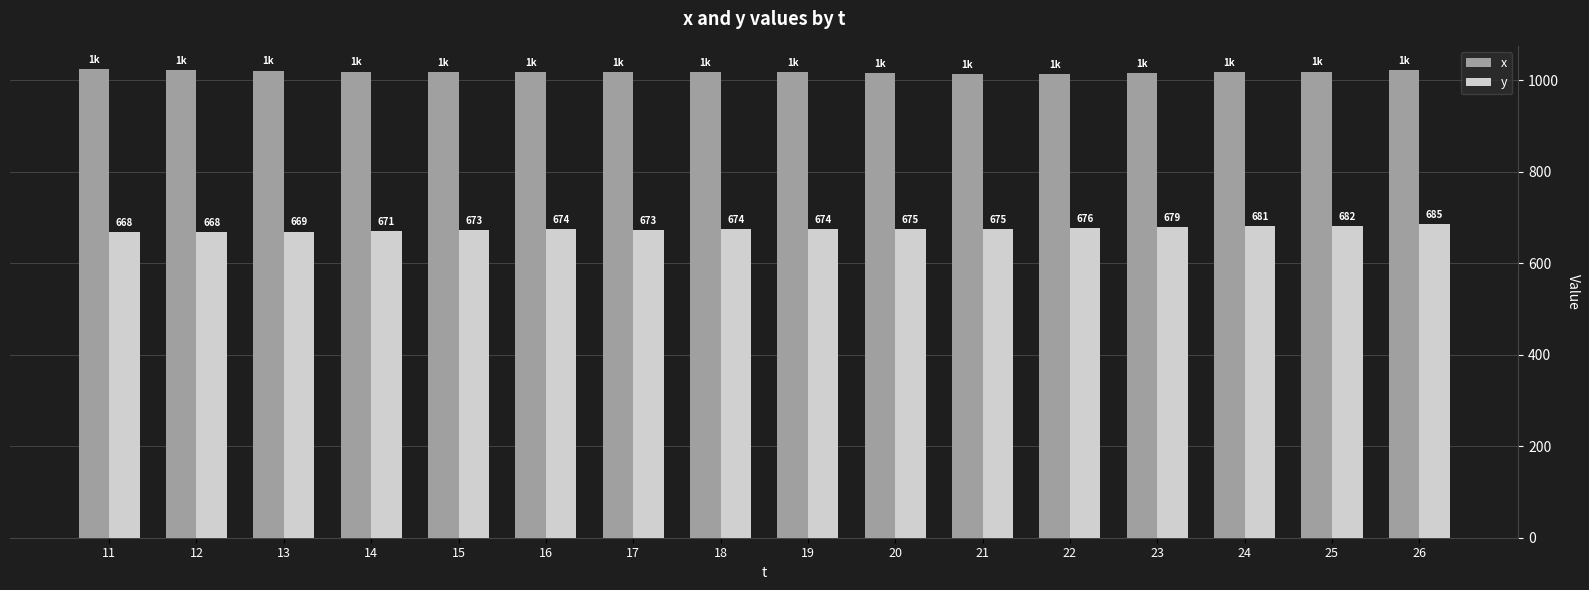

What is the greatest value displayed?

1024